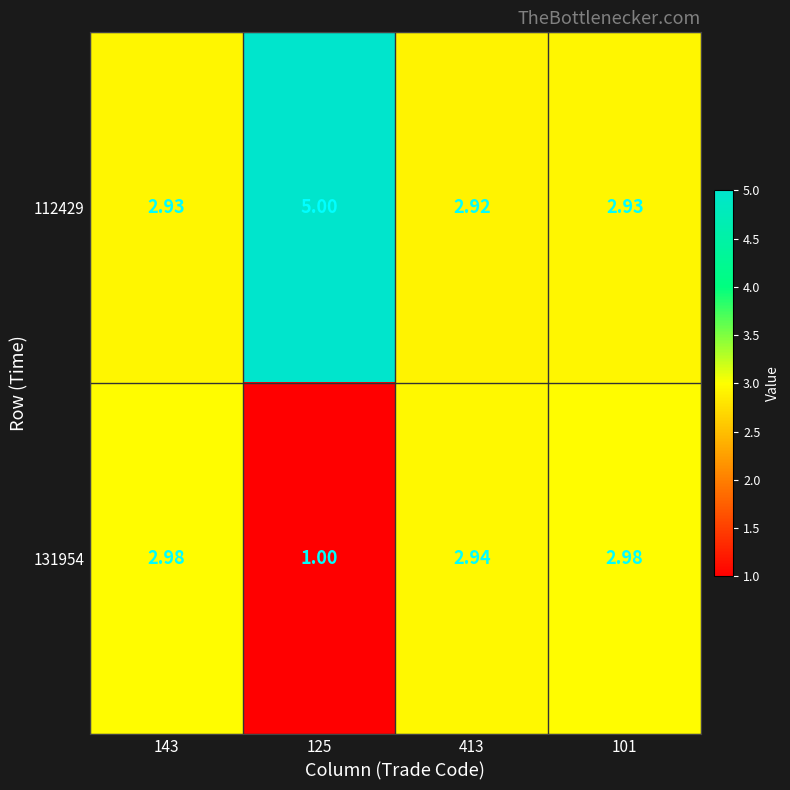

Is the value of 131954 at 125 greater than the value of 112429 at 101?

No